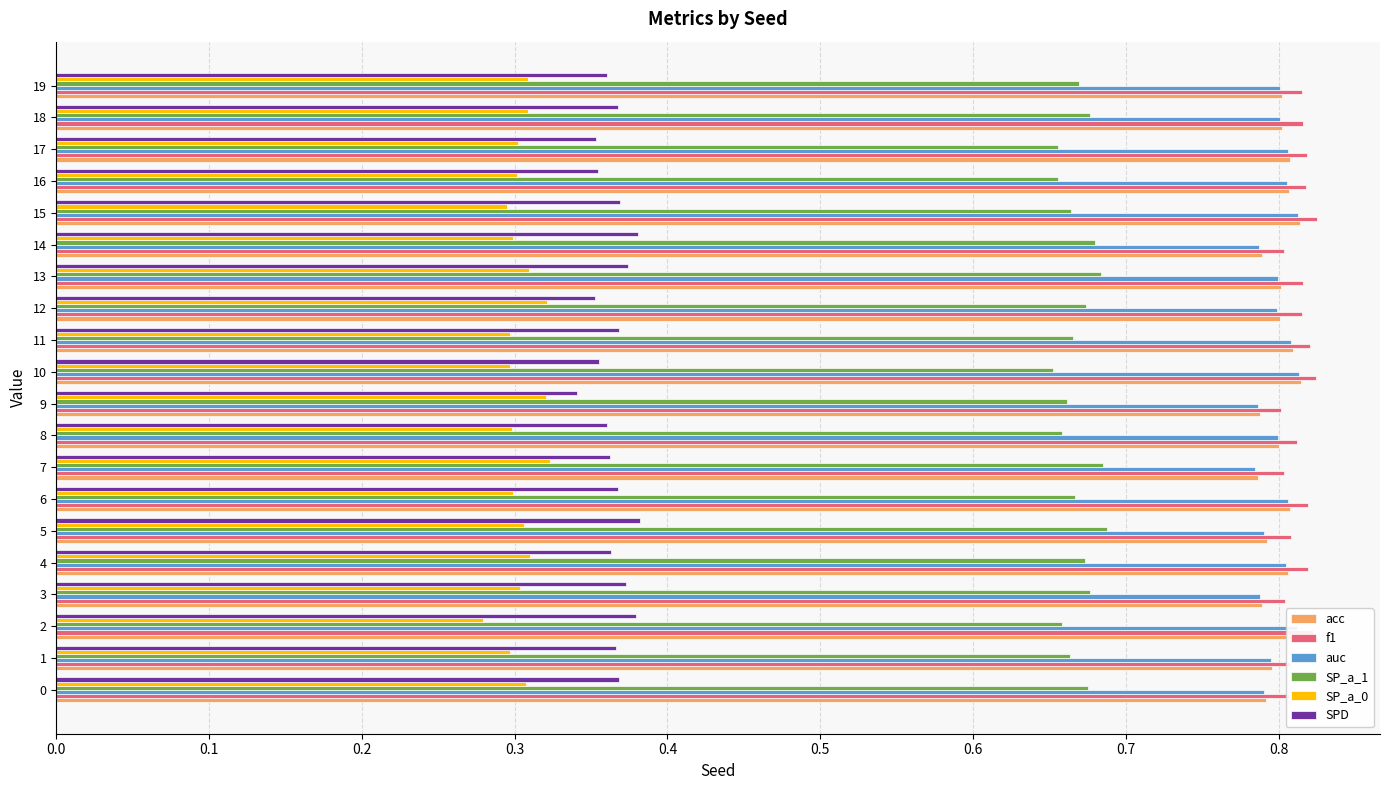

What is the total value across all series at 7?

3.7